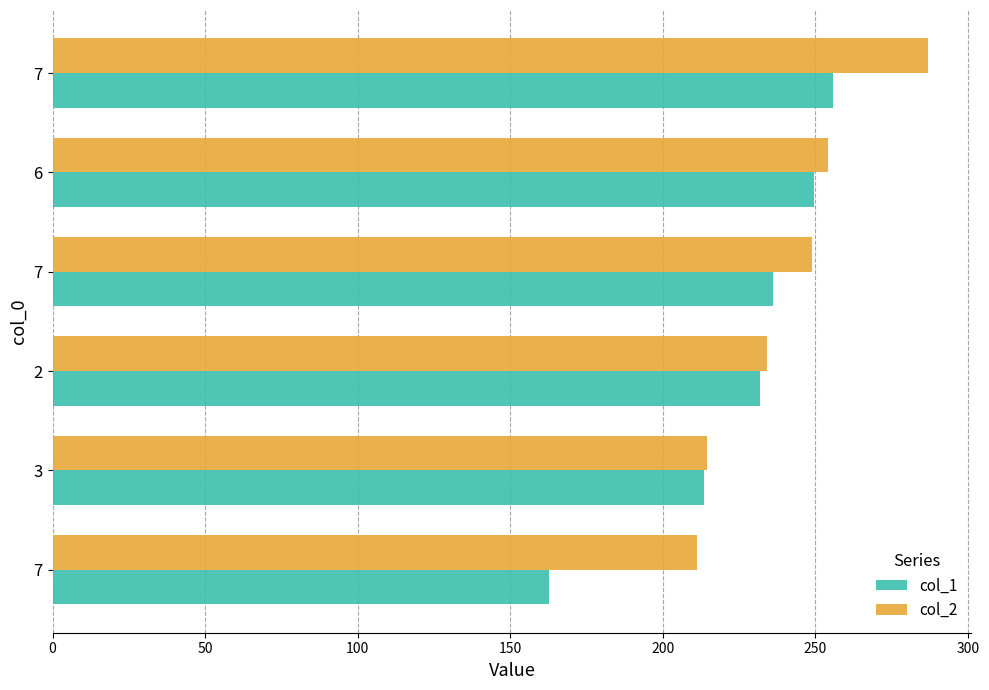

How many categories are shown in the chart?

6